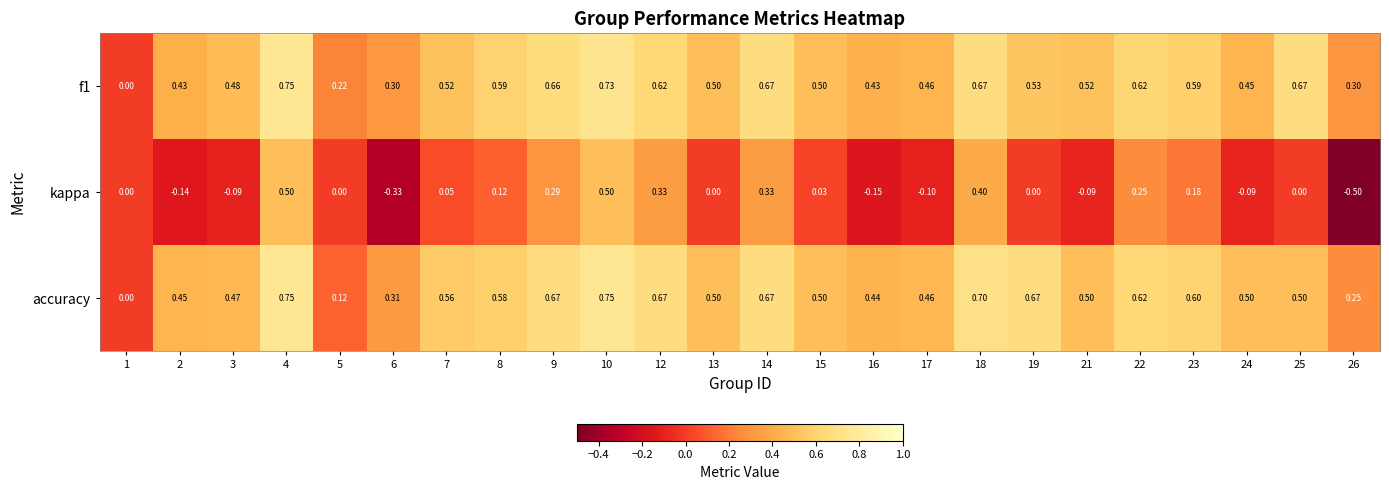

Is the value of f1 at 19 greater than the value of kappa at 25?

Yes